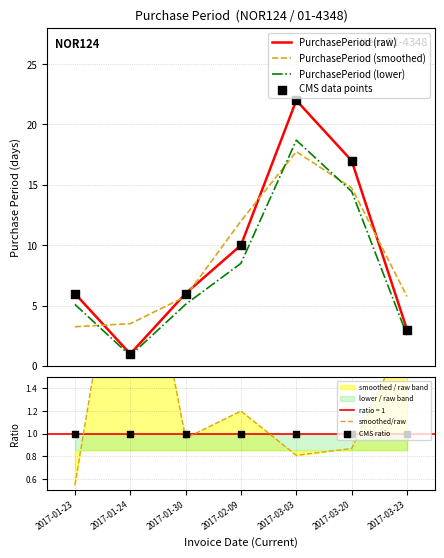

Which series has the largest total across all categories?

PurchasePeriod (raw)